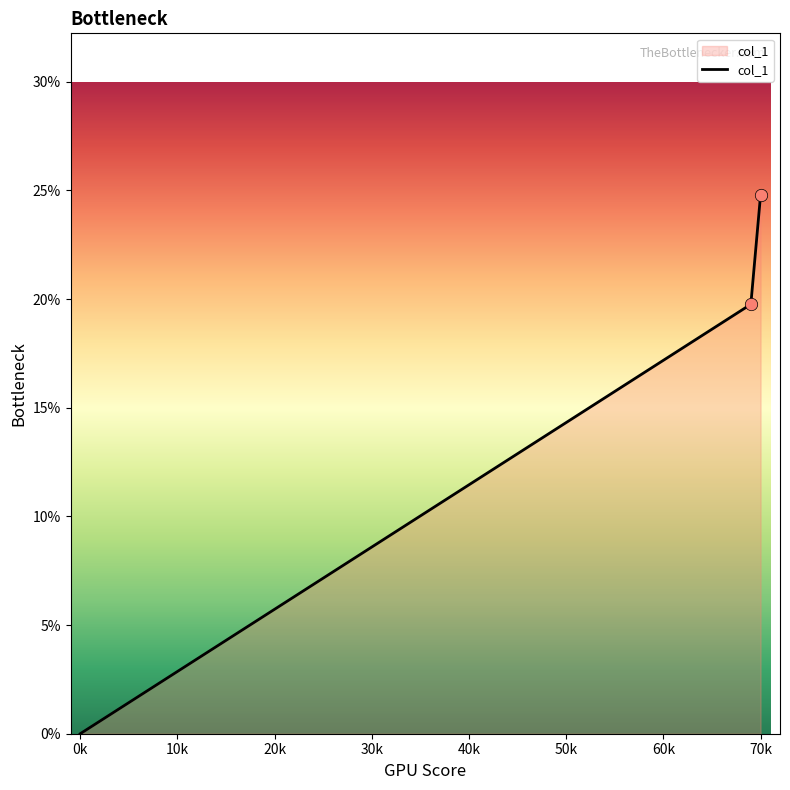

What is the average value?

14.9